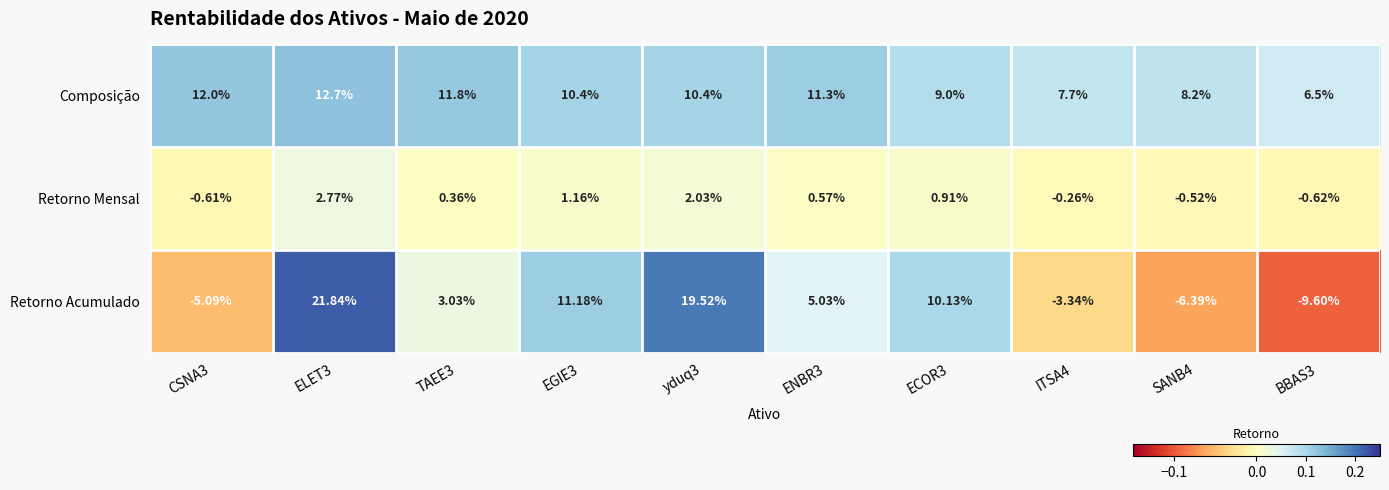

List the series in order of their peak value, highest first.

Retorno Acumulado, Composição, Retorno Mensal